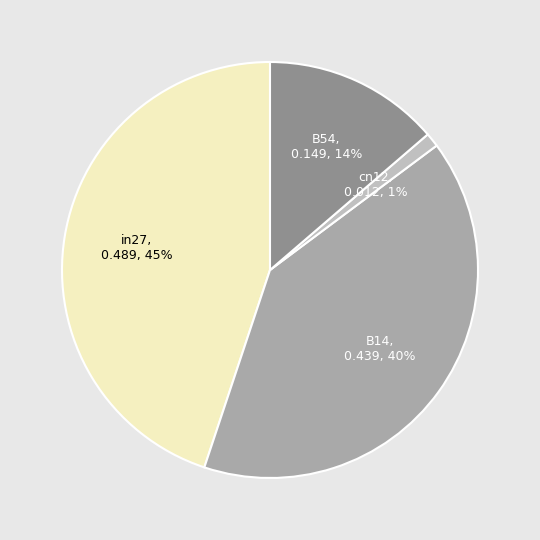

How many segments does this pie chart have?

4